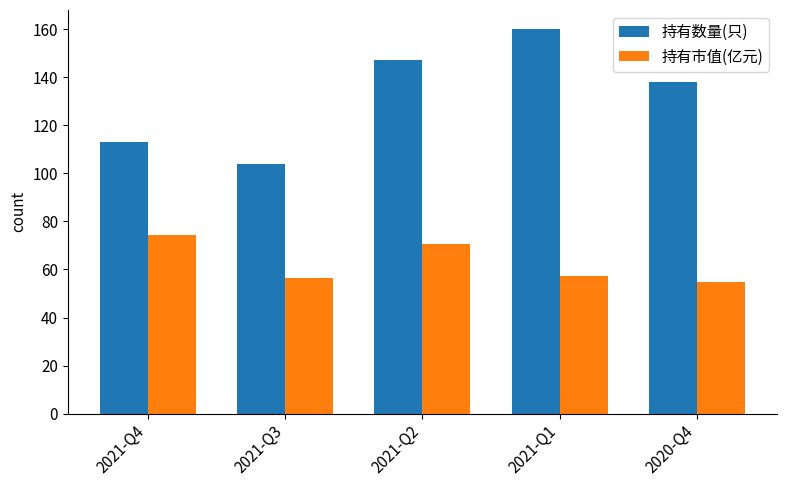

What are all the series names shown in the legend?

持有数量(只), 持有市值(亿元)